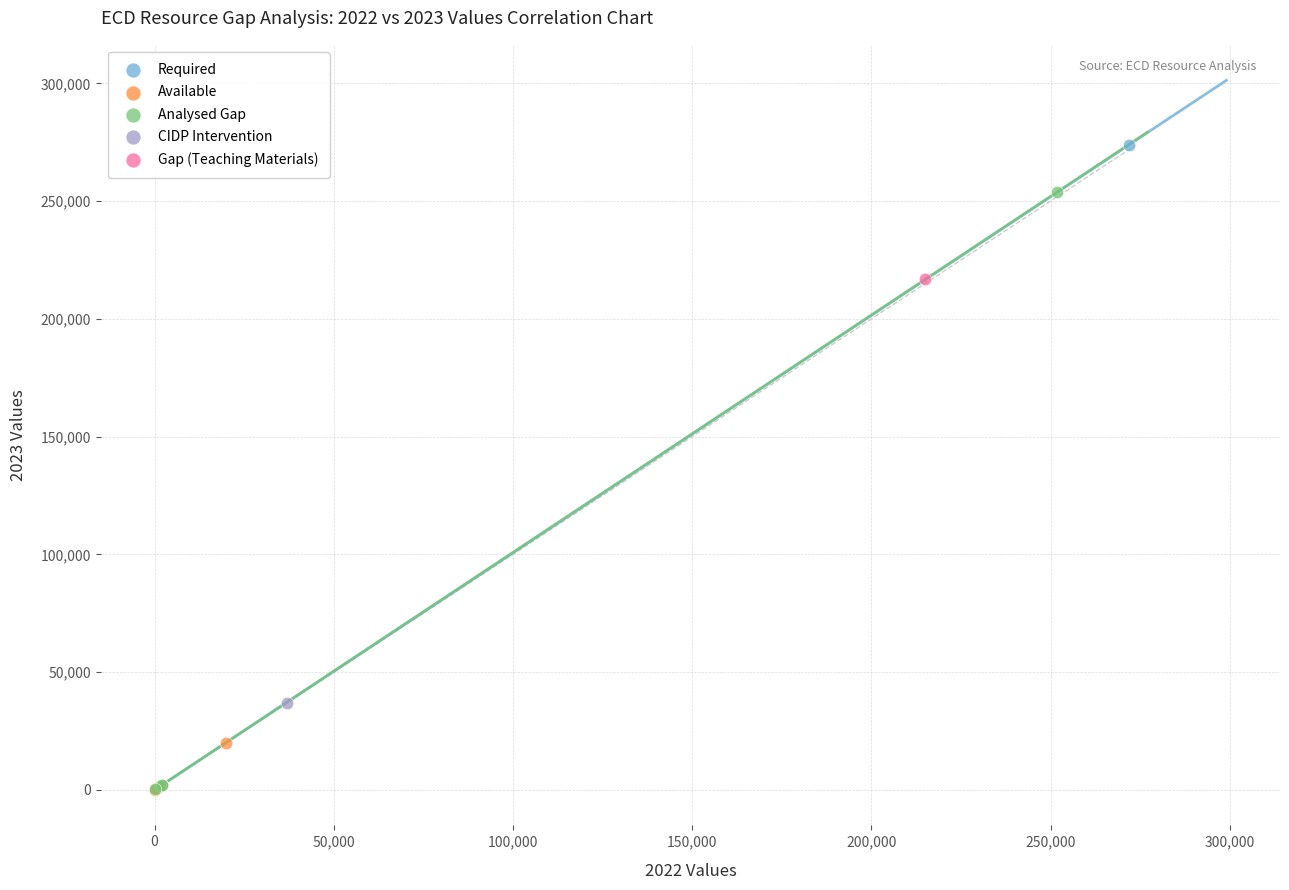

What are all the series names shown in the legend?

Required, Available, Analysed Gap, CIDP Intervention, Gap (Teaching Materials)